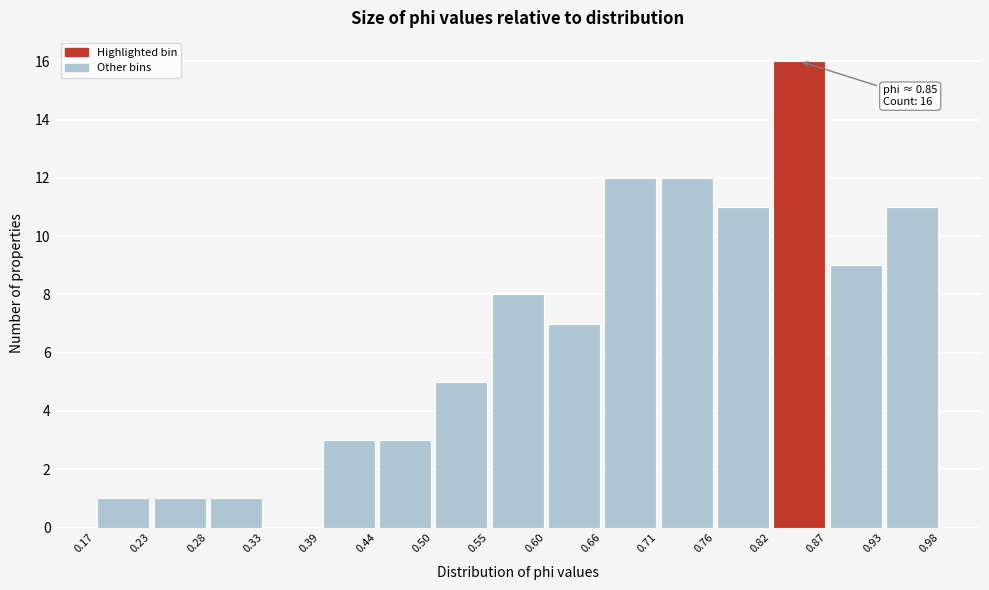

Over which range of the x-axis is the bar tallest?

0.82 to 0.87